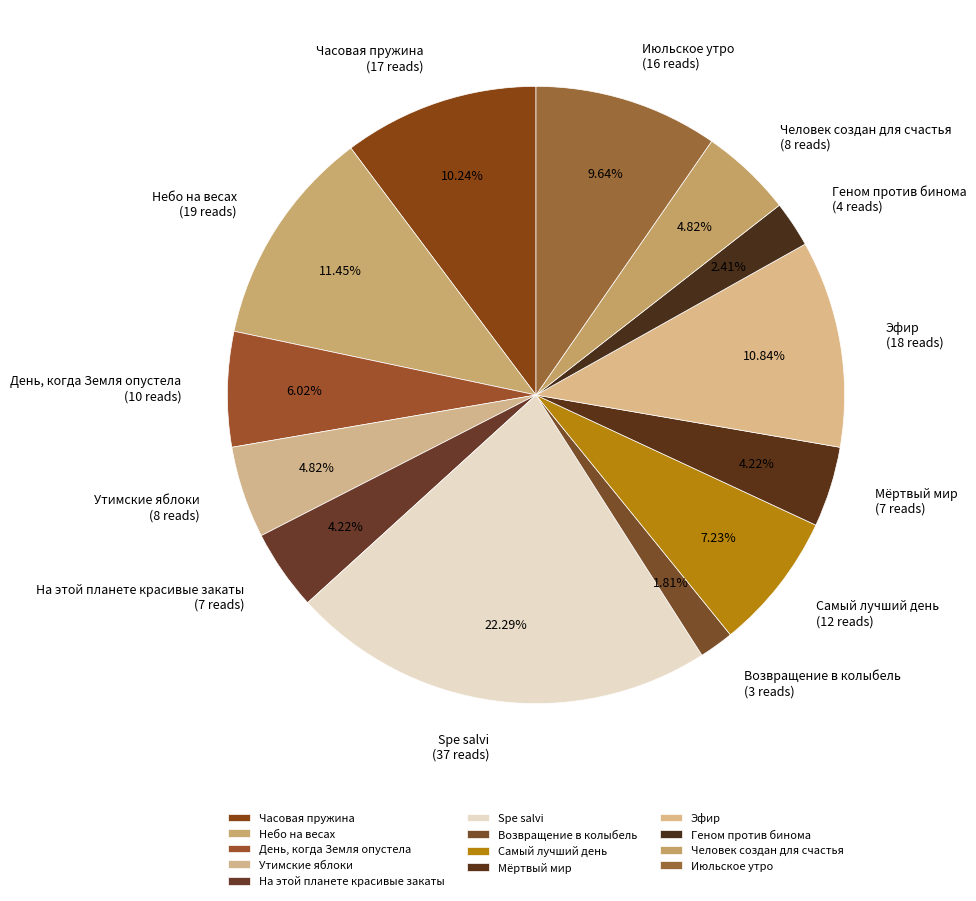

How many slices are in this pie chart?

13